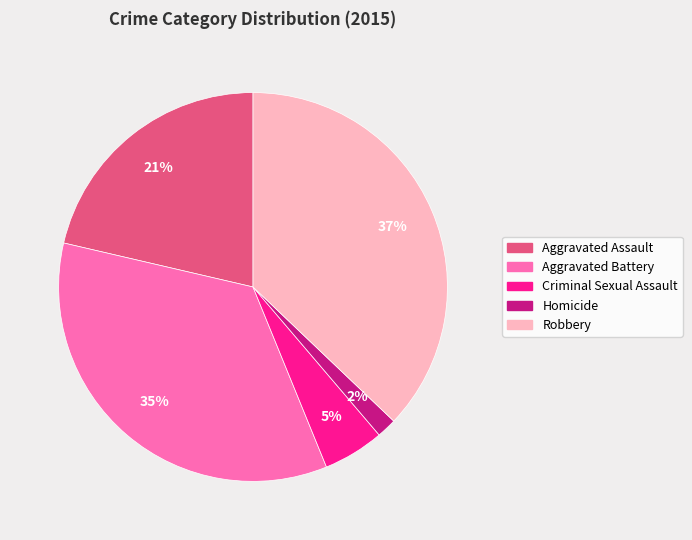

Does Criminal Sexual Assault represent more than half of the total?

No